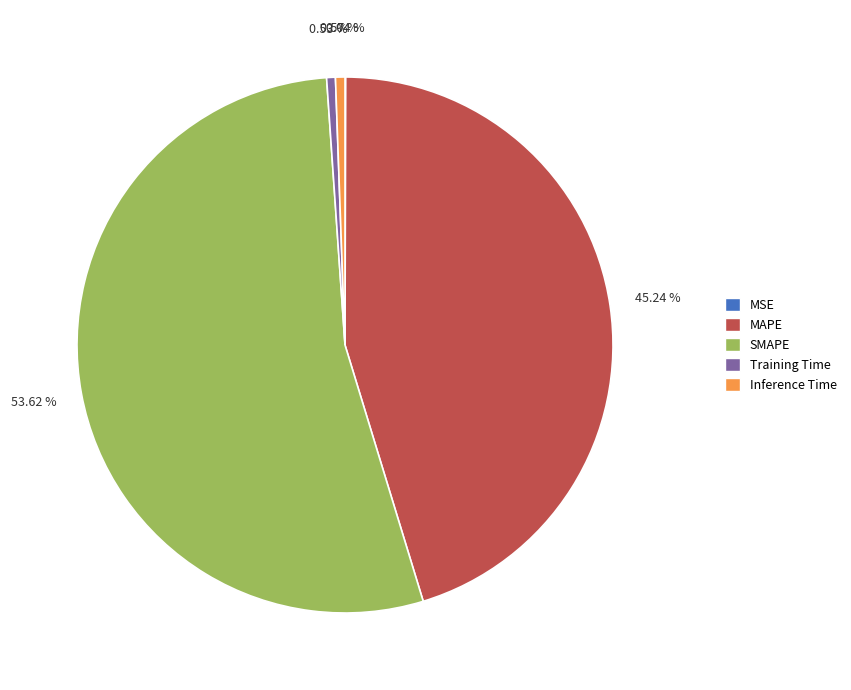

What is the majority slice?

SMAPE